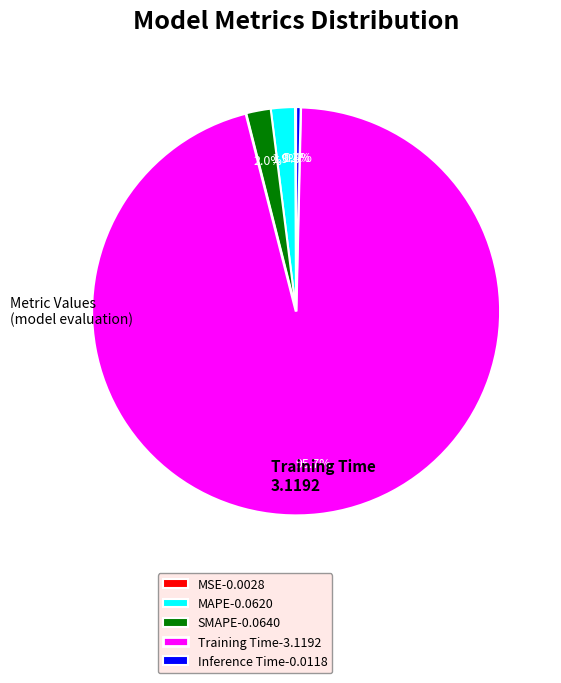

Combined, what portion of the pie is Inference Time-0.0118 and Training Time-3.1192?

96.0%